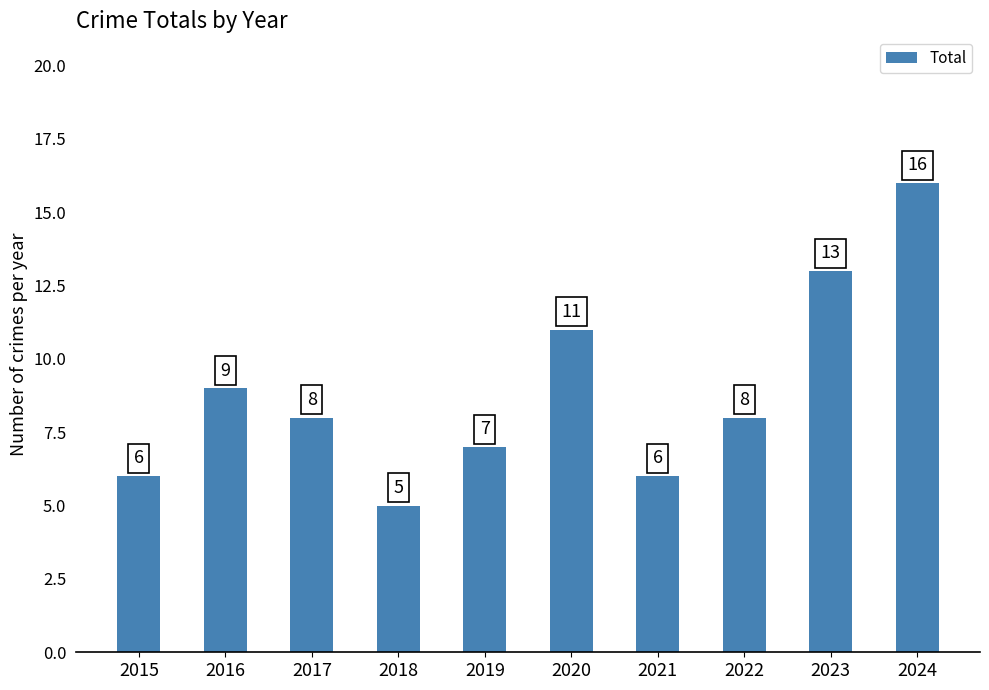

At which category does the chart reach its peak across all series?

2024